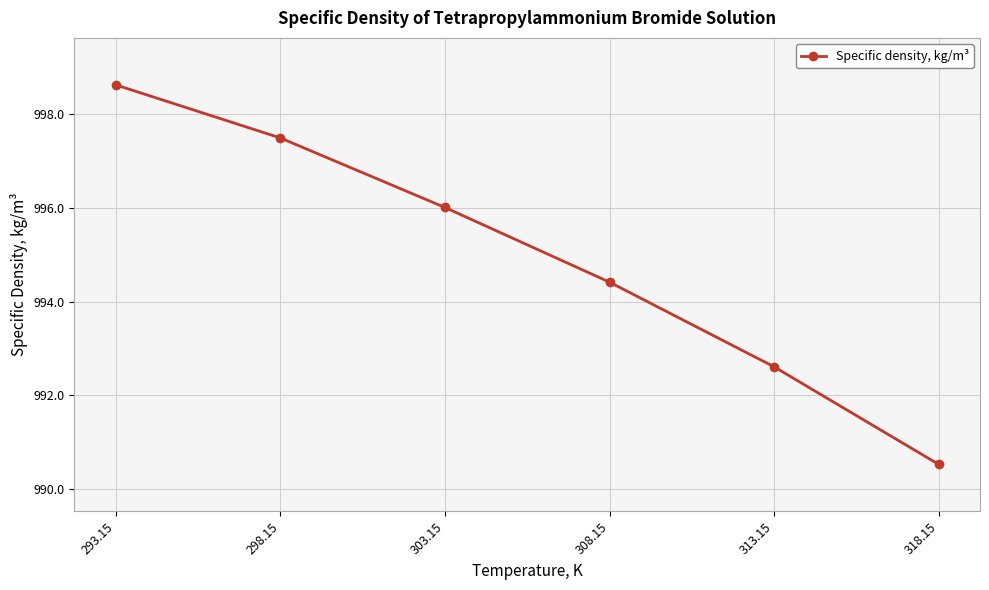

What is the difference between the values at 298.15 and 293.15?

1.1